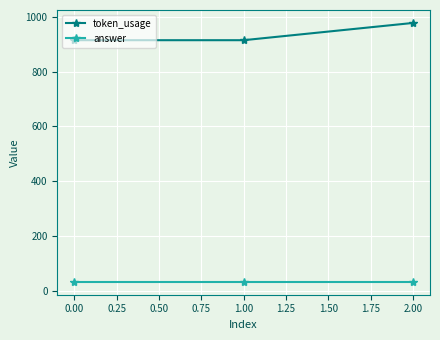

Reading left to right, extract all data points from this chart.

token_usage: 915	915	978
answer: 33	33	33